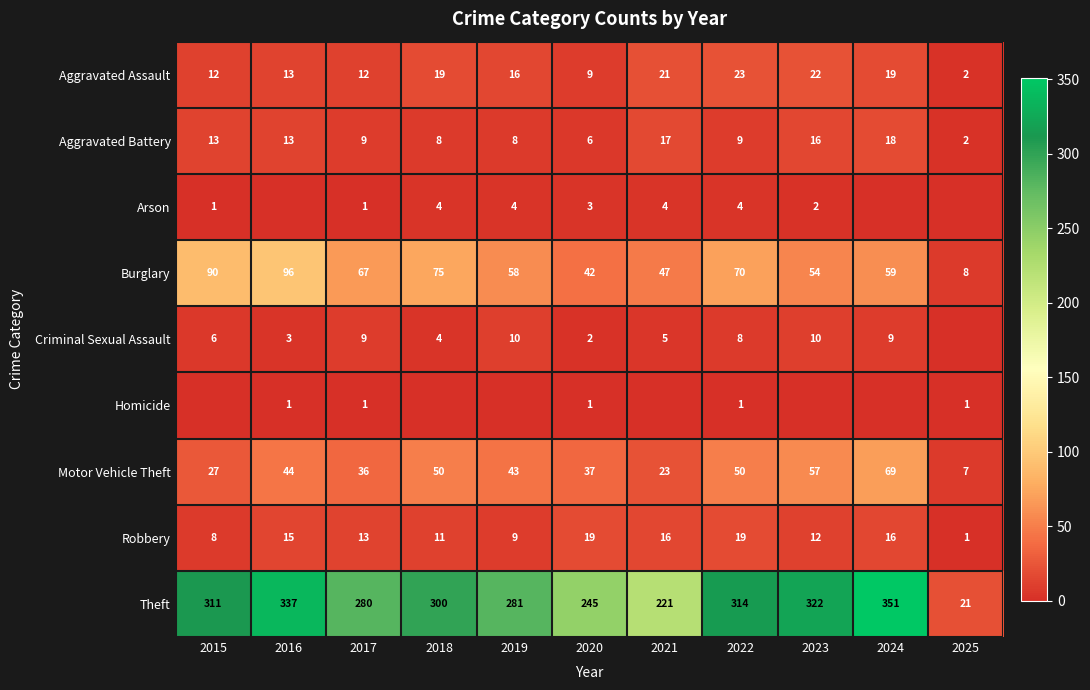

Where does the Burglary series first go above 59?

2015